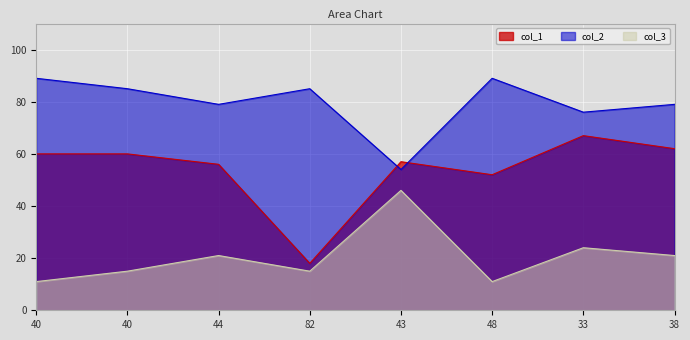

What is the label of the 7th point from the right?

40